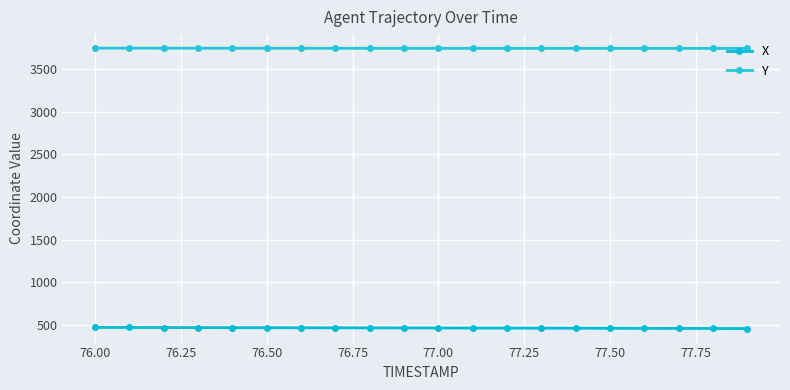

List the series in order of their peak value, lowest first.

X, Y